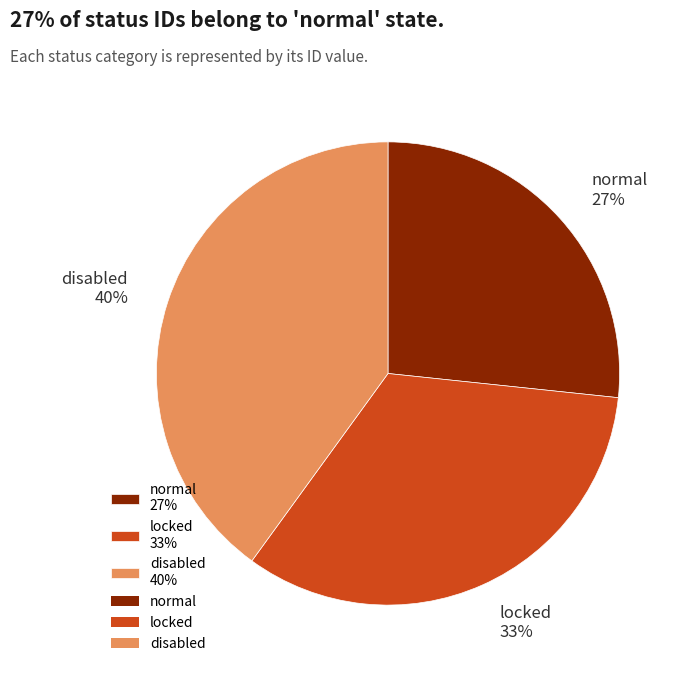

What is the largest slice in the pie chart?

disabled